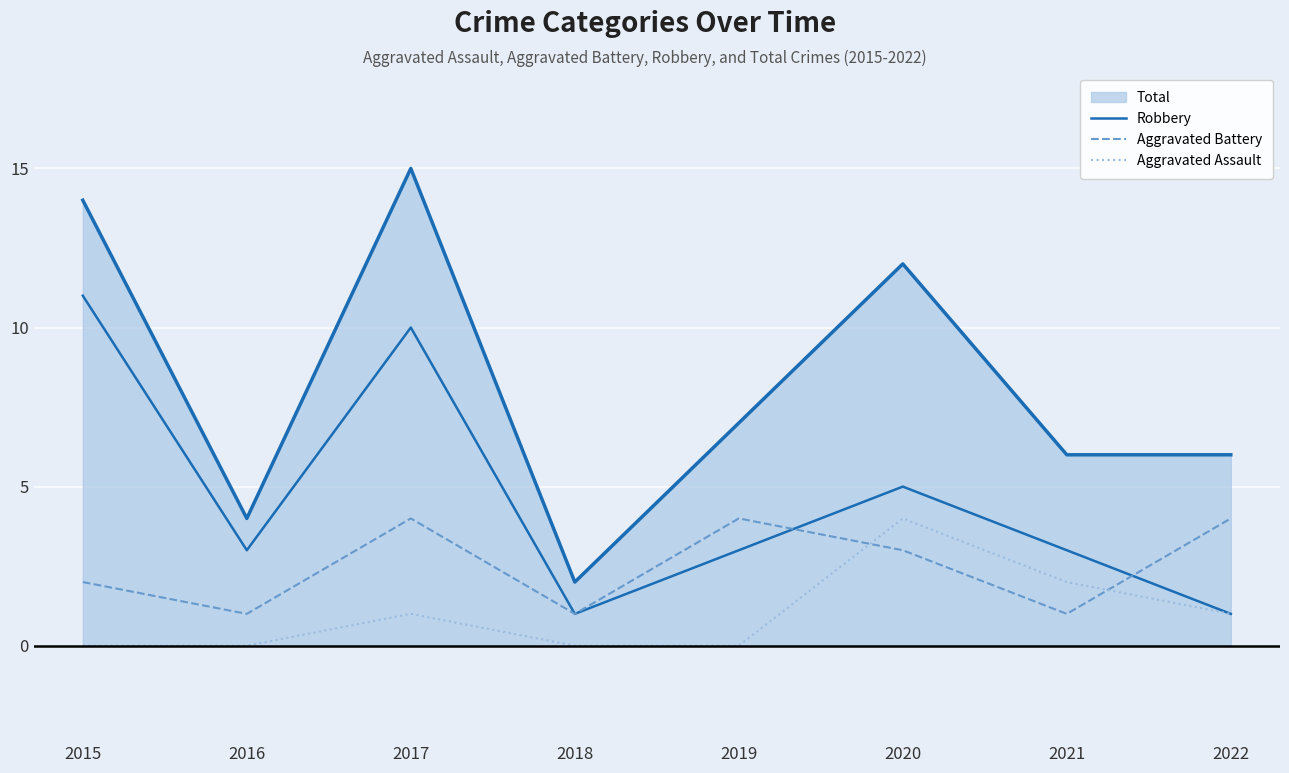

Does the chart display data point markers on the line(s)?

No